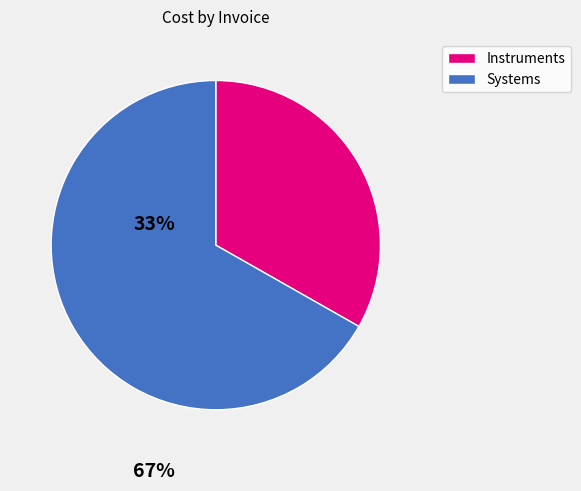

Rank the categories by value from highest to lowest.

Systems, Instruments